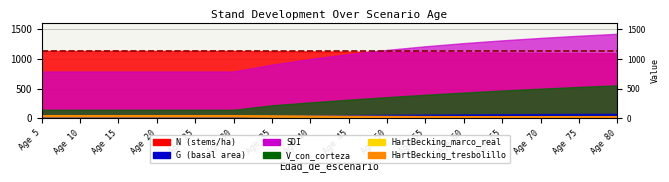

What is the value of the HartBecking_marco_real point at the 5th from the left?

31.7